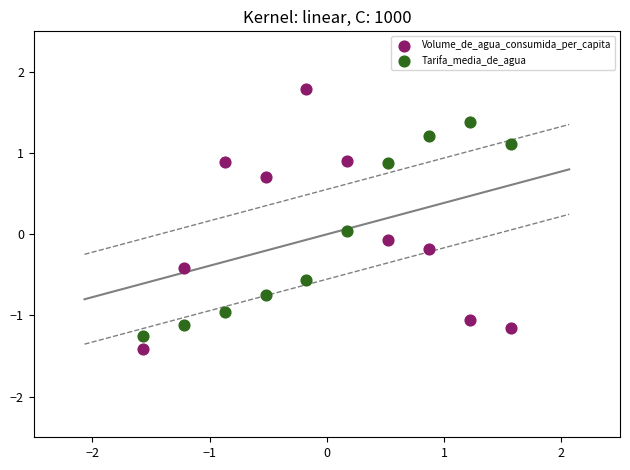

Which series has the largest Y range (max minus min)?

Volume_de_agua_consumida_per_capita